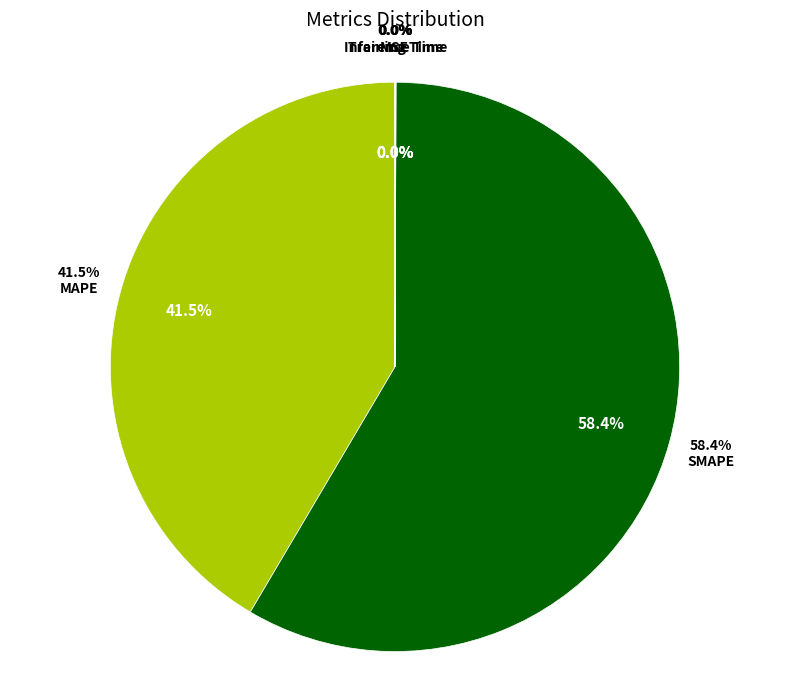

The MSE slice represents 1% of the pie. True or false?

False